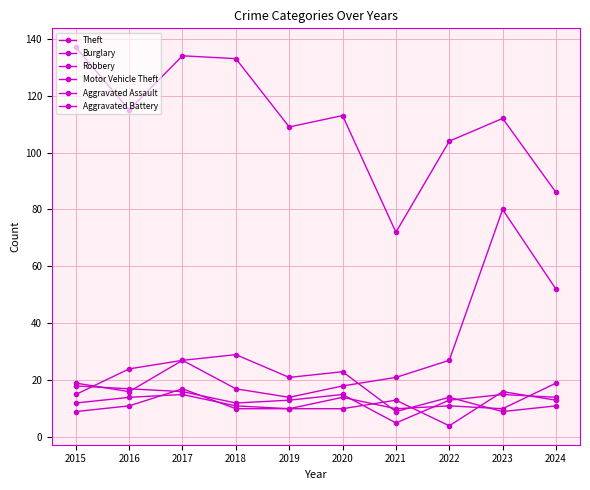

How many data points does each series have?

10